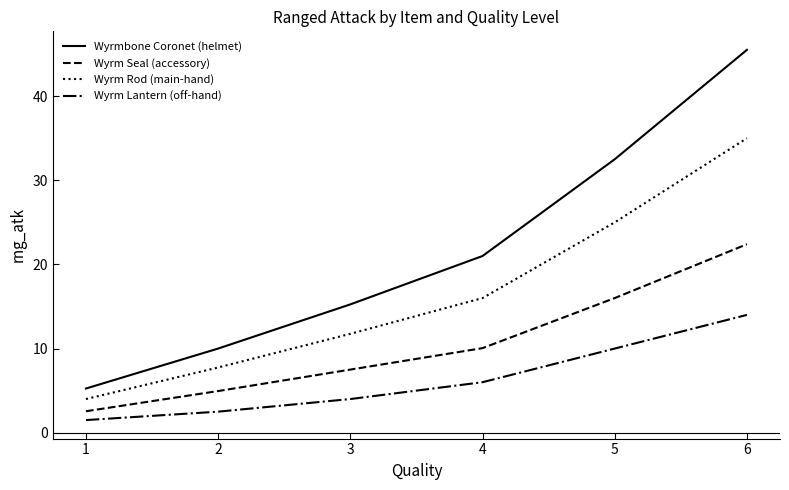

List the series in order of their peak value, highest first.

Wyrmbone Coronet (helmet), Wyrm Rod (main-hand), Wyrm Seal (accessory), Wyrm Lantern (off-hand)